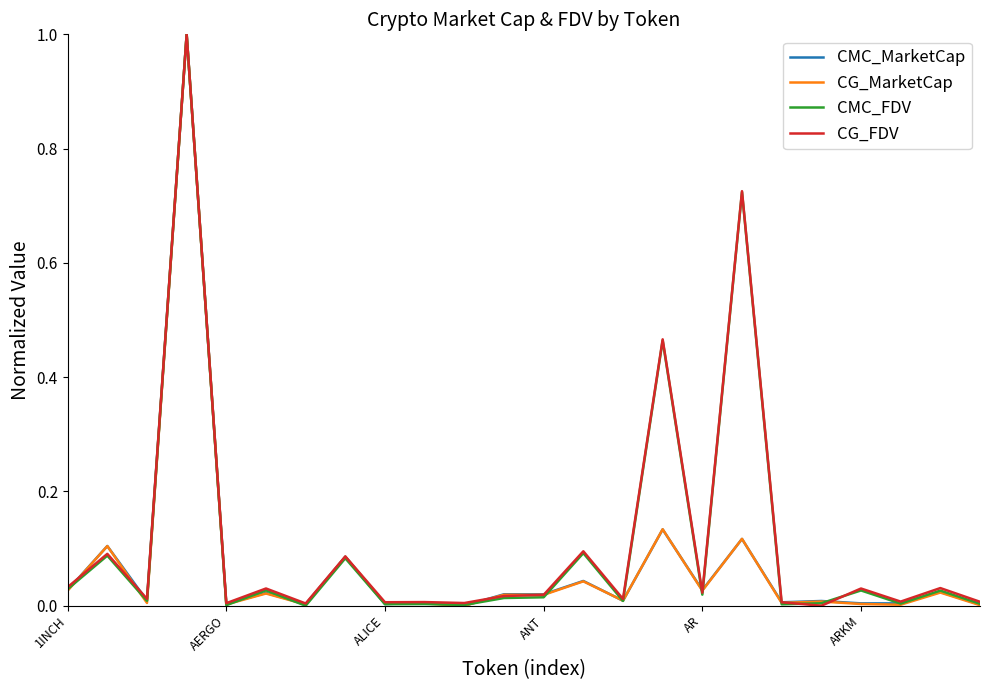

What is the greatest value displayed?

1.0